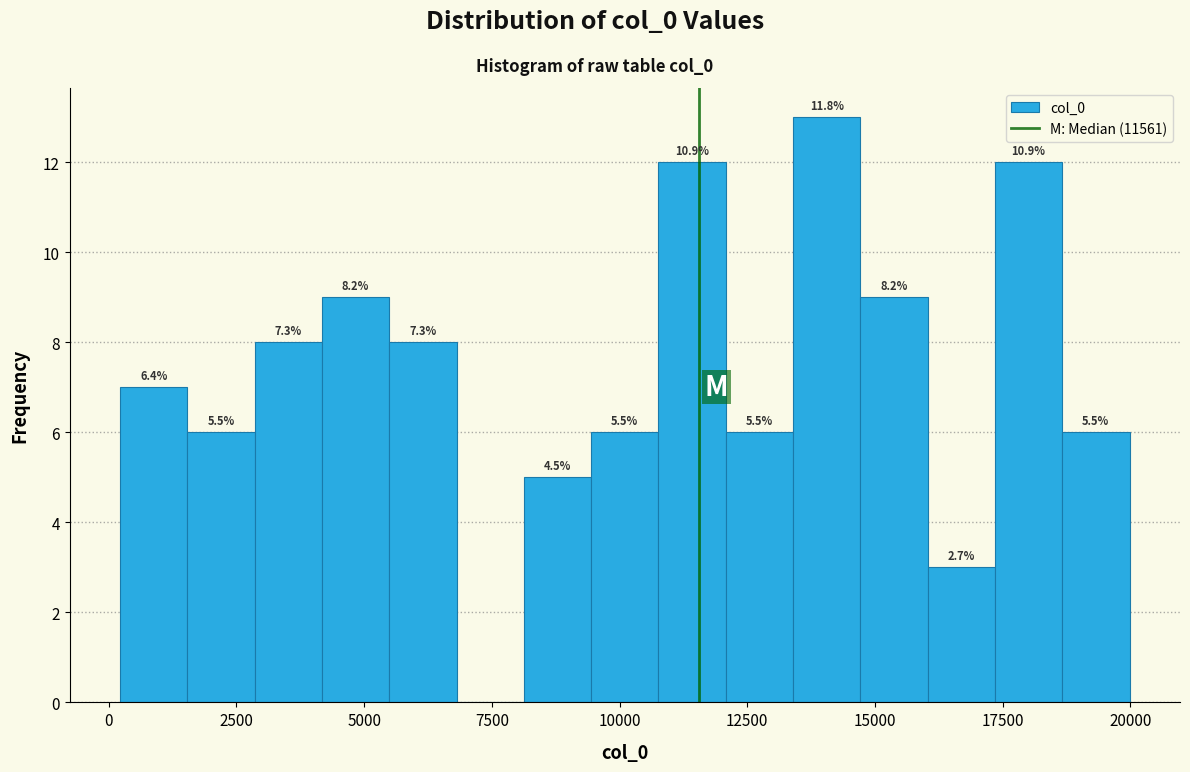

Read against the x-axis, roughly where is the centre of the tallest bar?

14000